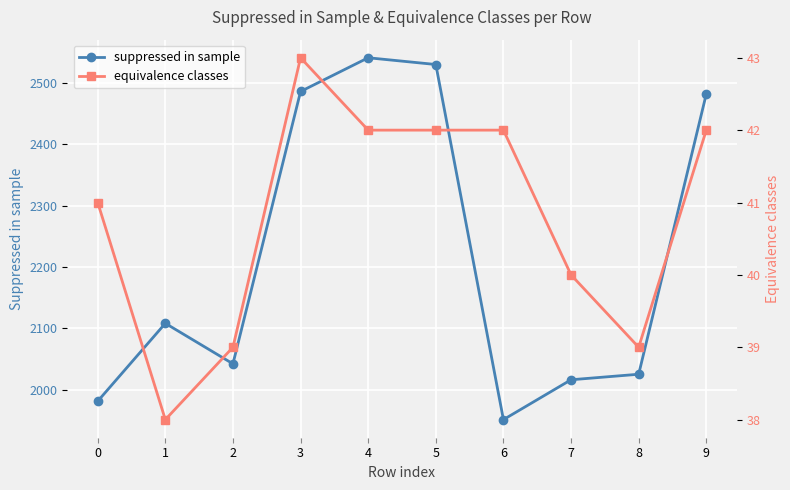

The equivalence classes series shows 19 at 3. True or false?

False